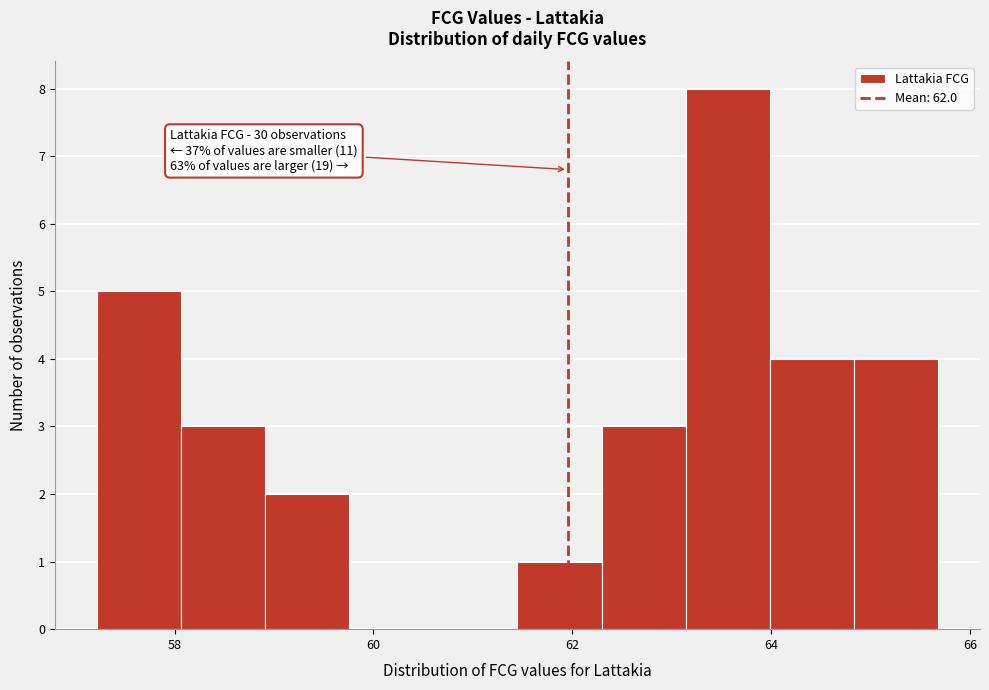

Which range on the x-axis has the tallest bar?

63.2 to 64.0